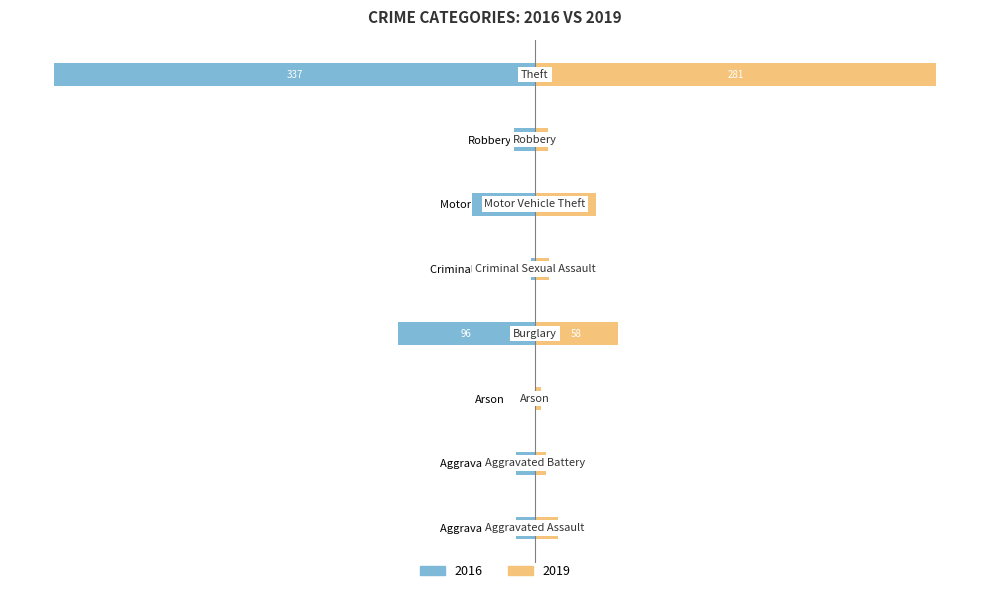

What is the value of the 2016 bar at the 4th from the left?

-96